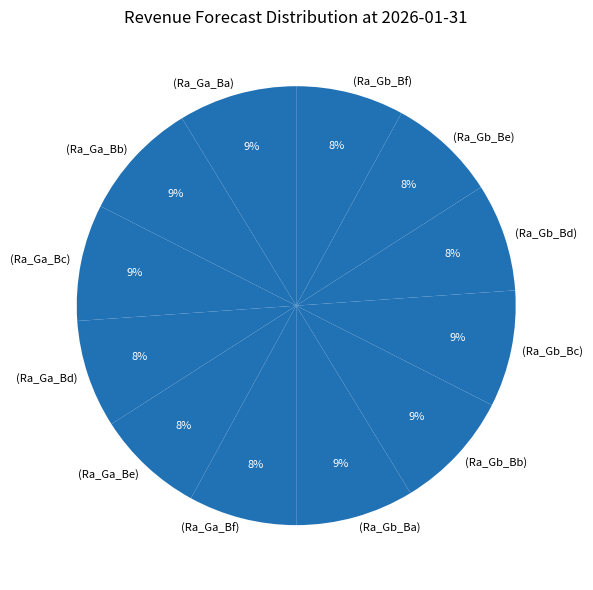

Is (Ra_Ga_Bc) the majority of the pie?

No